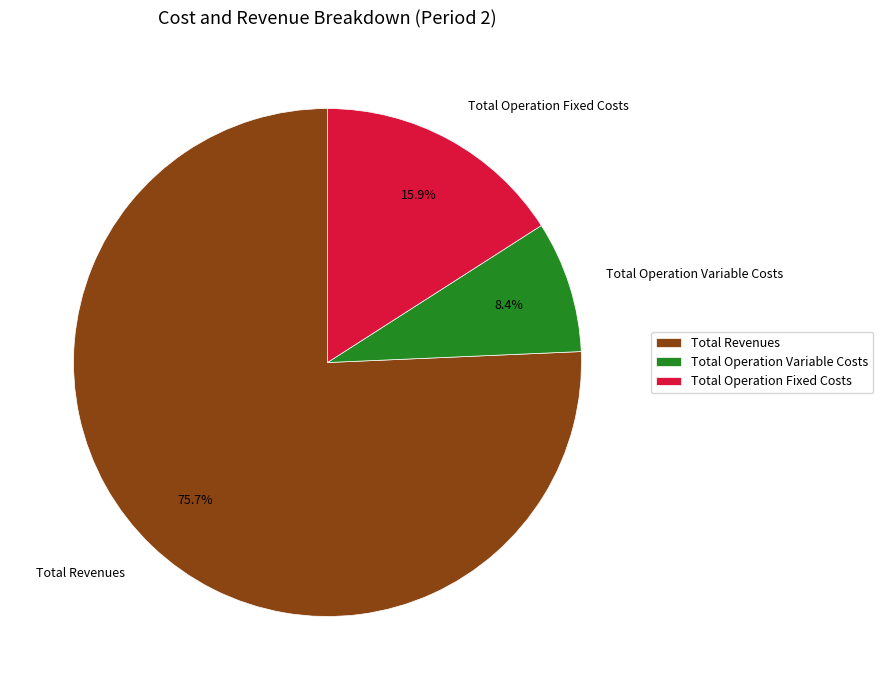

Which slice is the largest?

Total Revenues